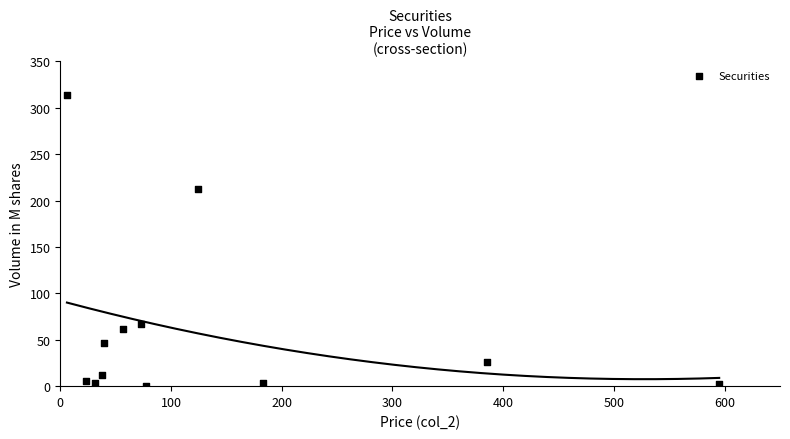

What is the range of X values (max minus min)?

589.1